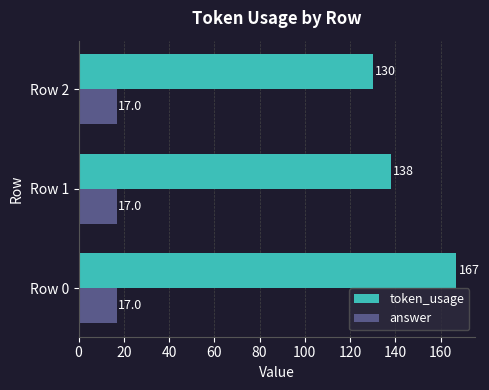

Count the token_usage values in the range 130 to 167.

3